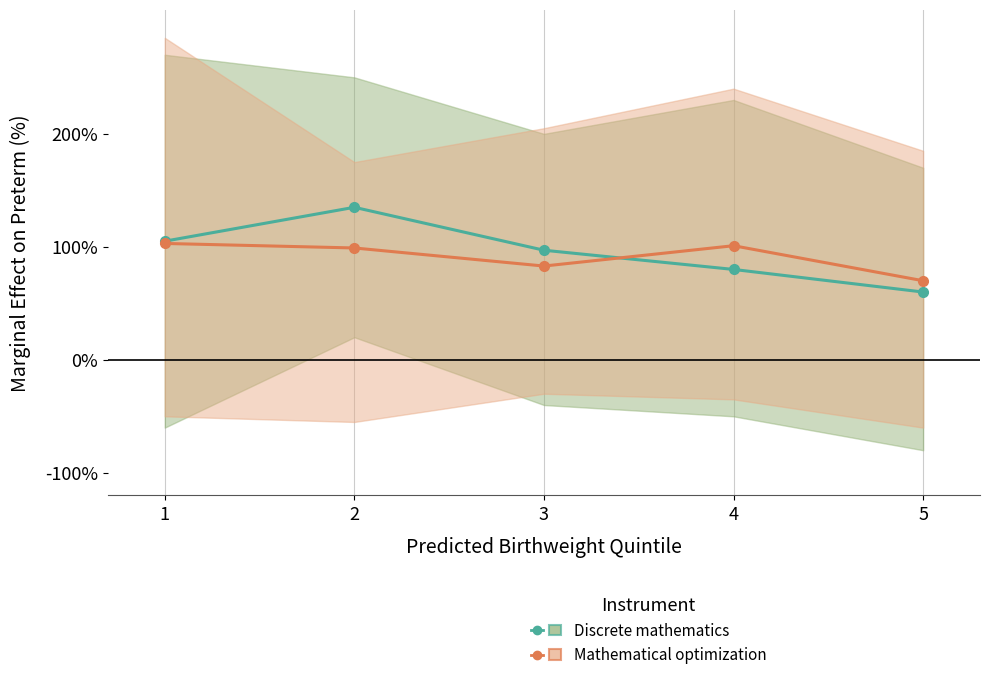

What is the difference between the maximum and minimum values in the Mathematical optimization series?

33